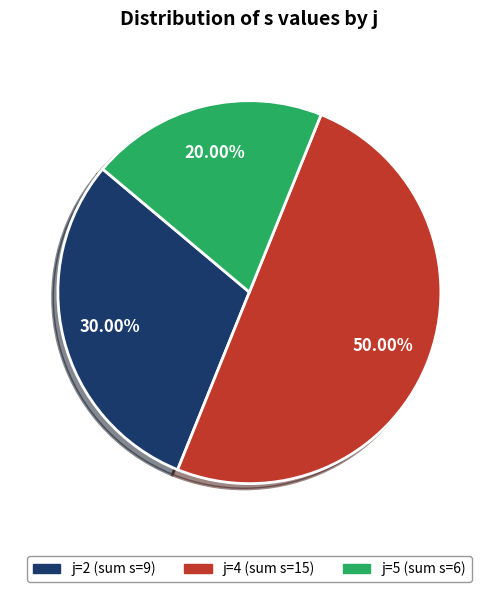

Is there a majority slice in this chart?

No